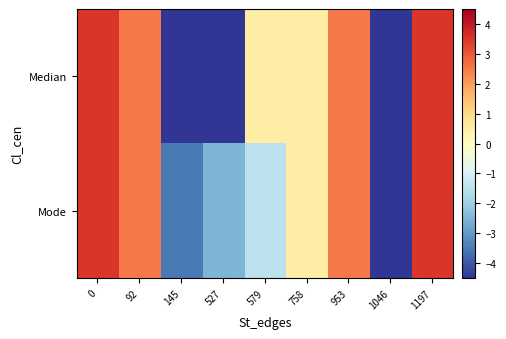

Reading left to right, transcribe all the data shown in this chart.

Median: 0=3.5	92=2.5	145=-4.5	527=-4.5	579=0.5	758=0.5	953=2.5	1046=-4.5	1197=3.5
Mode: 0=3.5	92=2.5	145=-3.5	527=-2.5	579=-1.5	758=0.5	953=2.5	1046=-4.5	1197=3.5